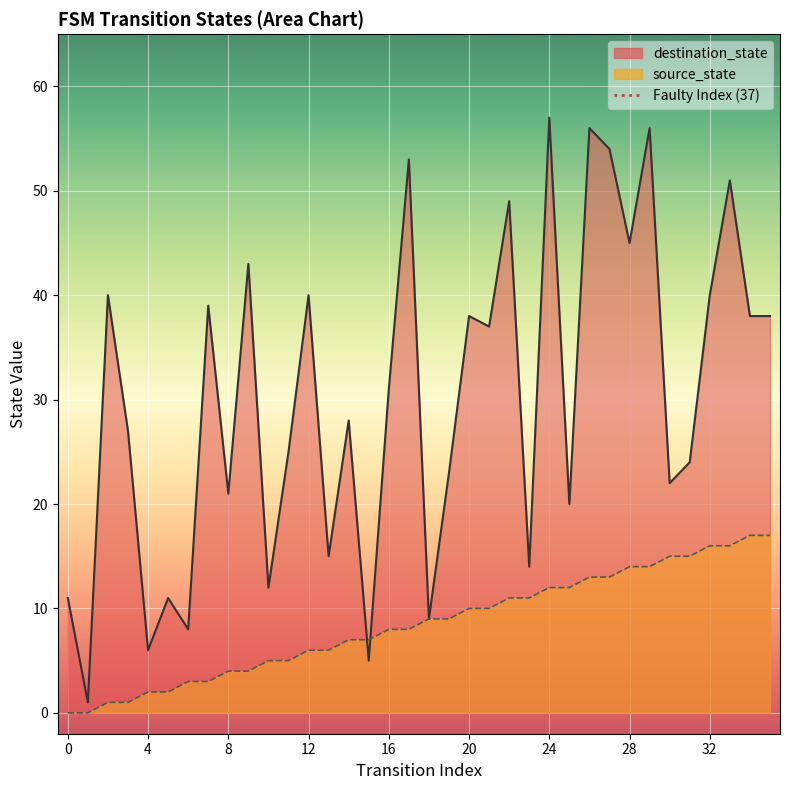

The value of destination_state at 32 is 16. True or false?

False